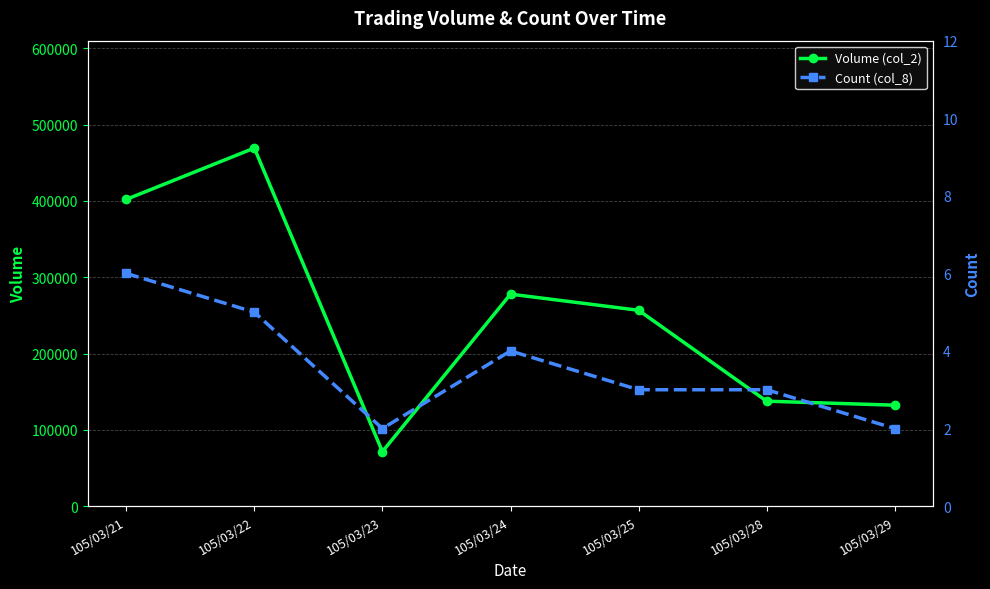

True or false: Count (col_8) has a value of 5 at 105/03/22.

True